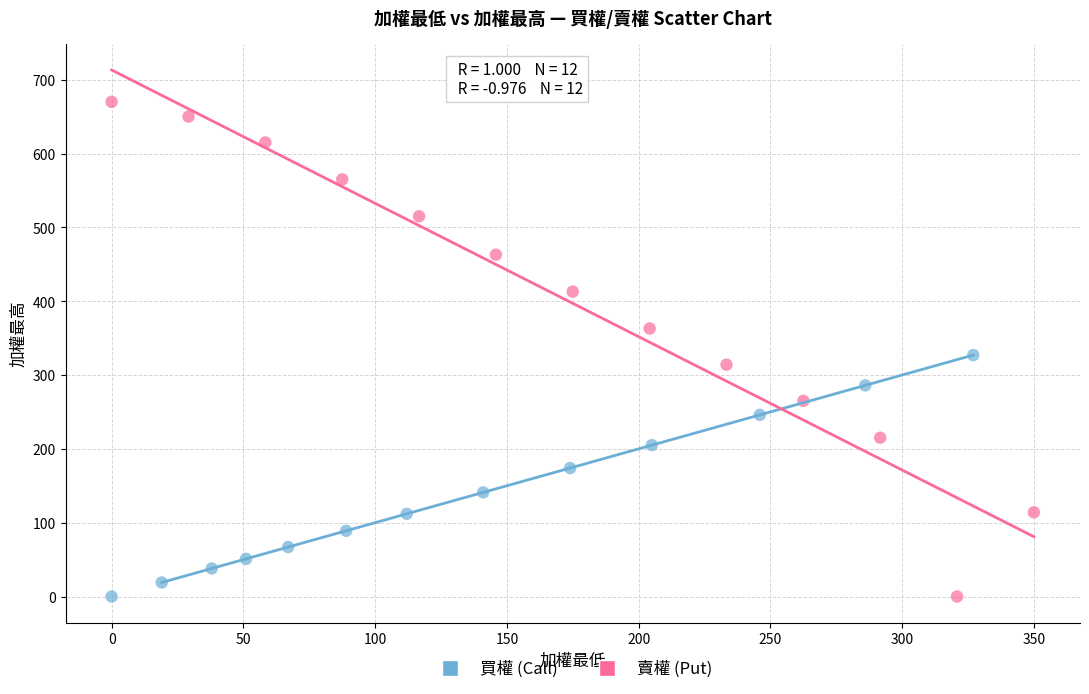

Which series reaches the maximum Y coordinate?

賣權 (Put)